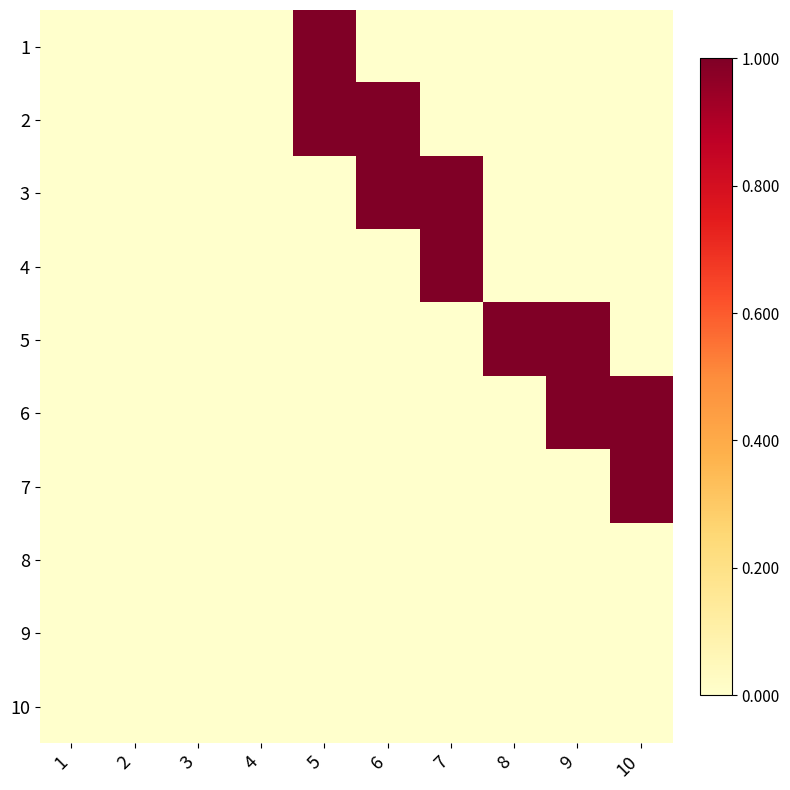

What is the spread (max minus min) of values at 8?

1